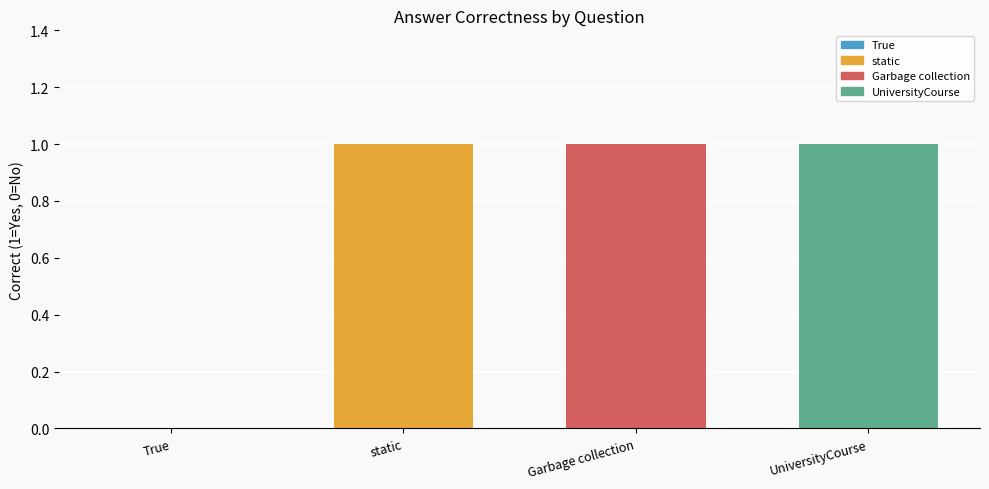

Does the chart contain stacked bars?

No